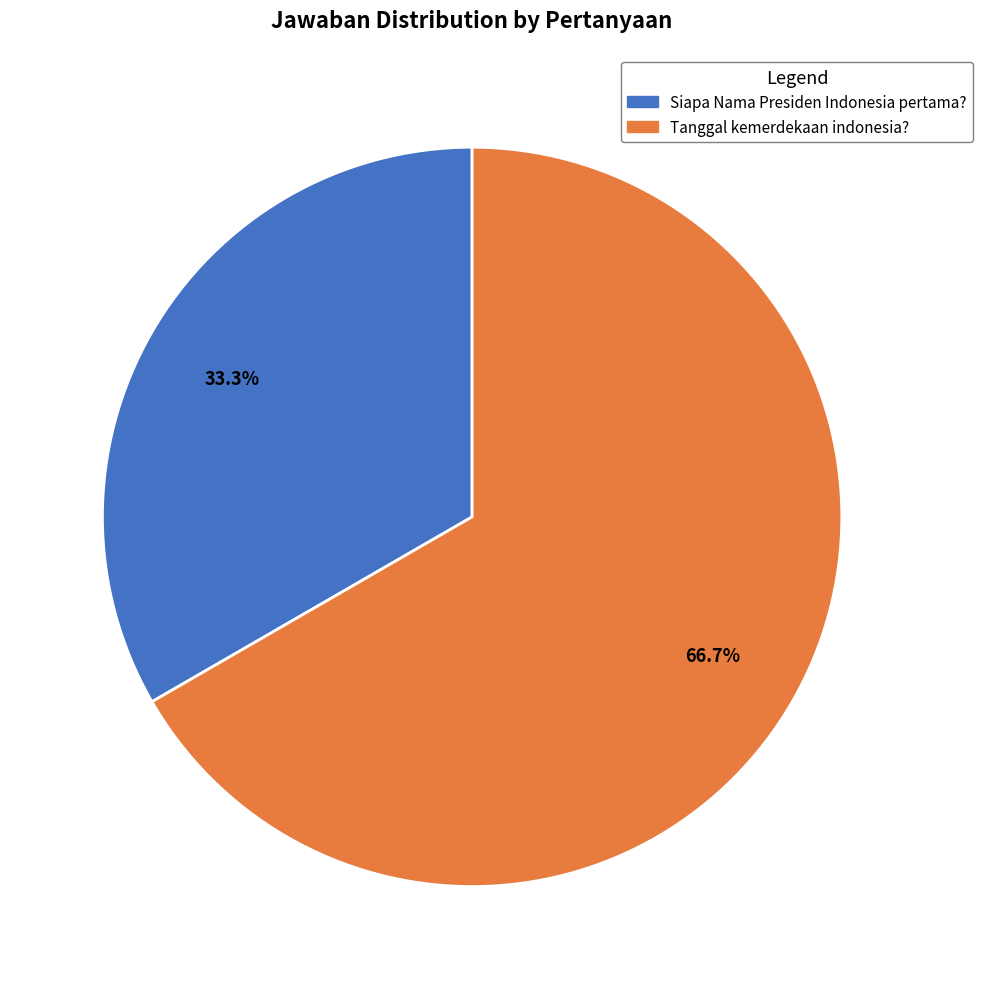

Which slice is the largest?

Tanggal kemerdekaan indonesia?